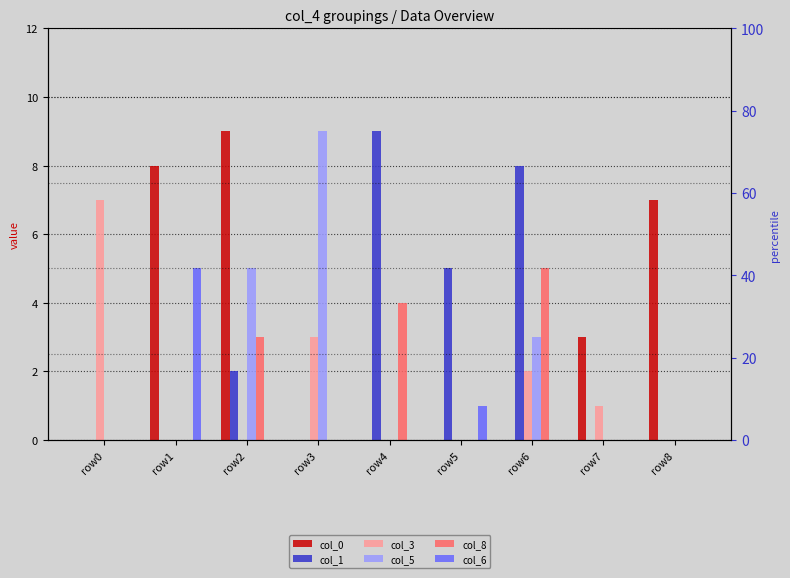

How many values in col_1 are above zero?

4